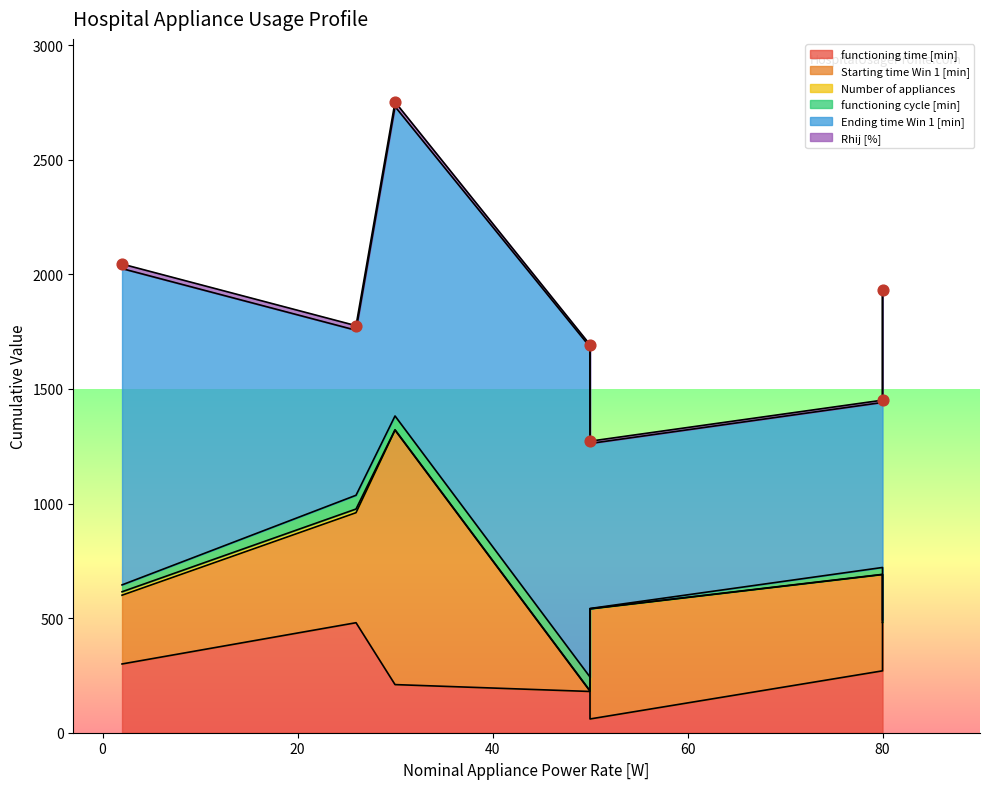

Which series has the largest Y range (max minus min)?

Starting time Win 1 [min]